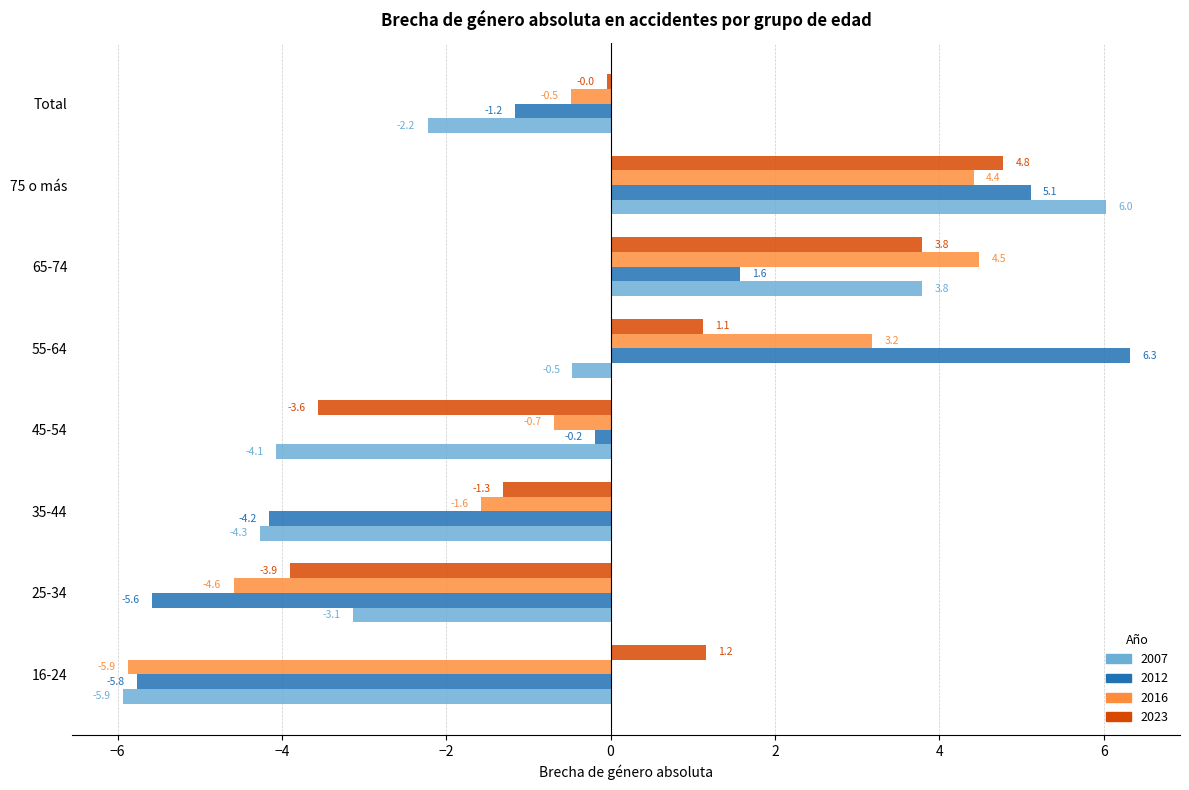

What is the spread (max minus min) of values at 55-64?

6.8